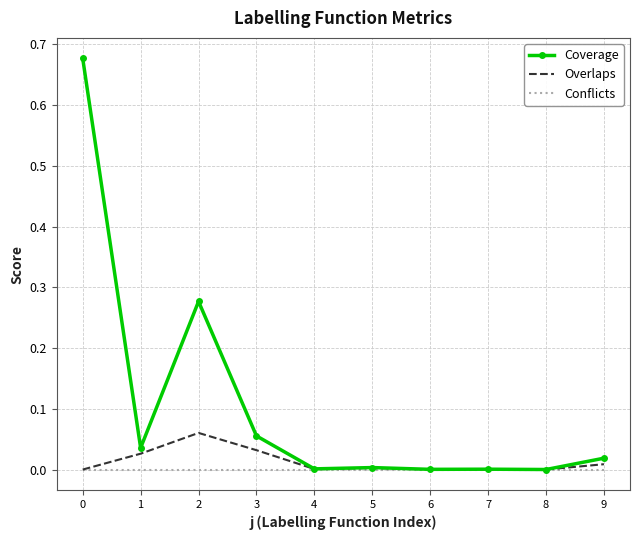

Which series has the largest total across all categories?

Coverage